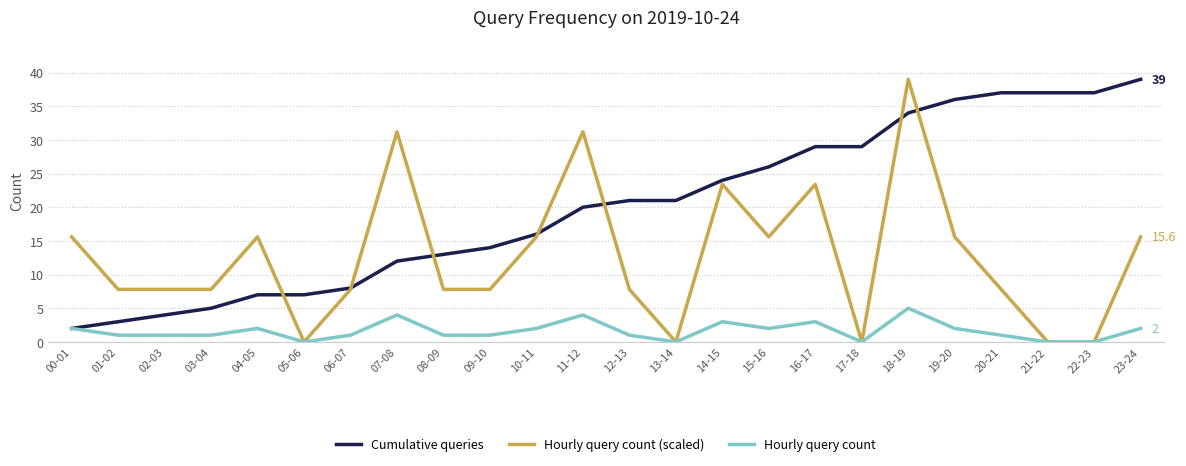

At how many categories does at least one series exceed 35?

6